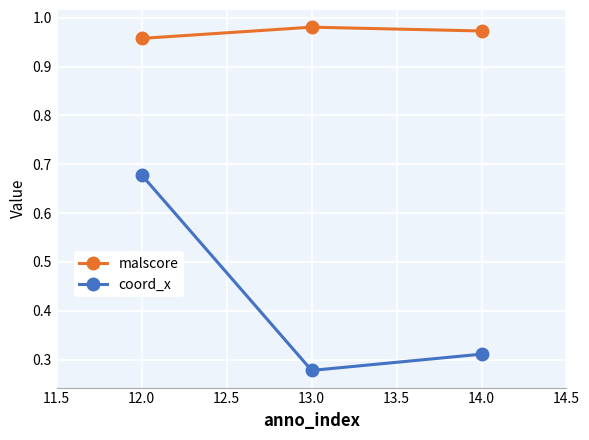

What is the sum of all coord_x values?

1.3